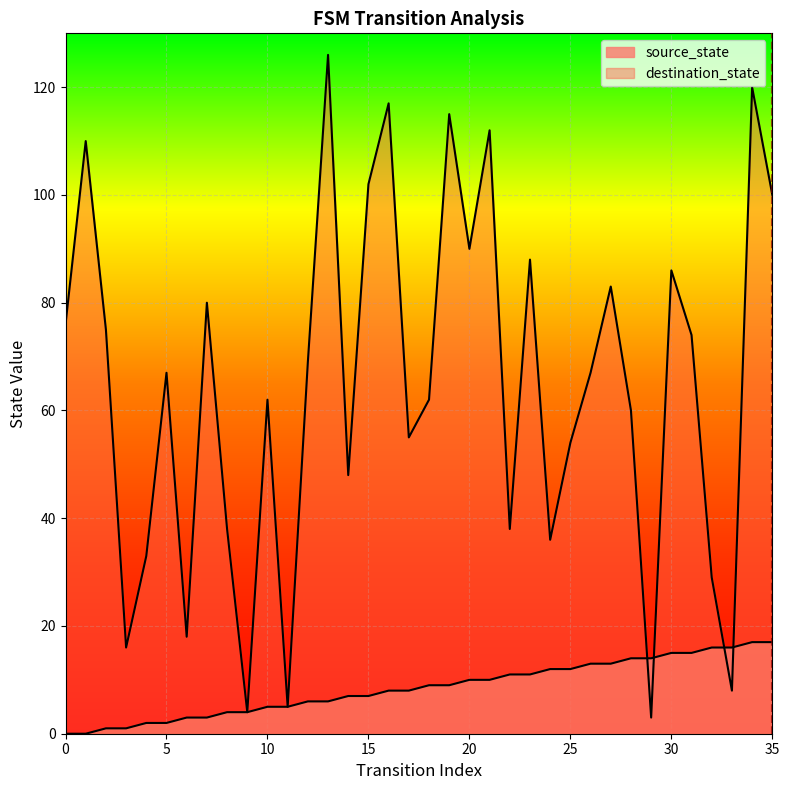

The value of destination_state at 19 is 115. True or false?

True